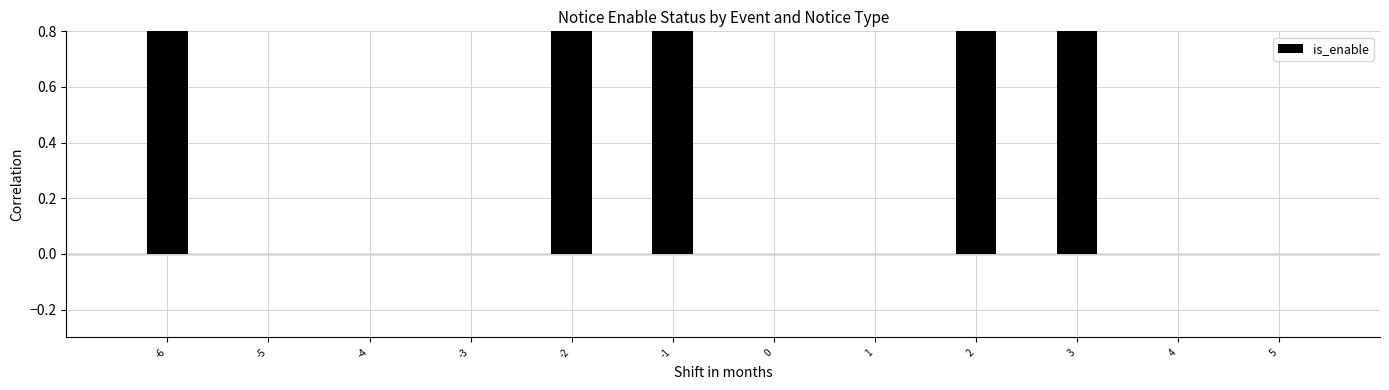

Count the values in the range 0 to 1.

12